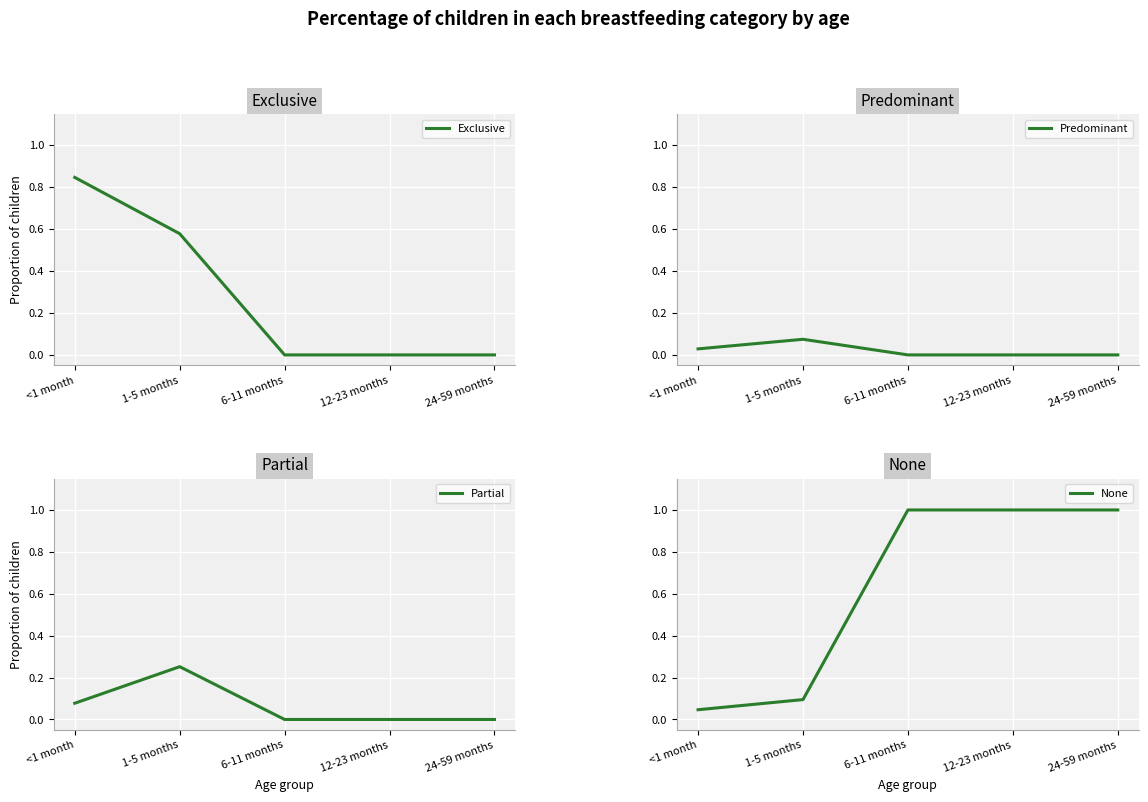

What are all the series names shown in the legend?

Exclusive, Predominant, Partial, None